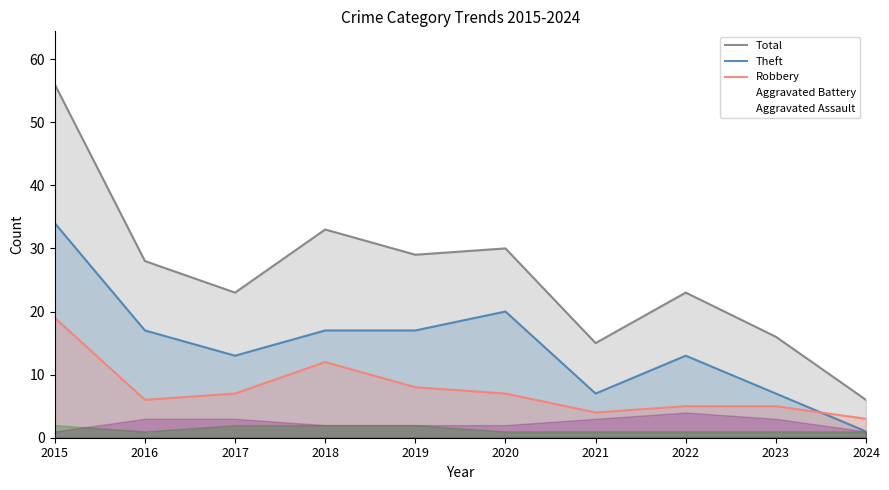

True or false: Theft and Total cross at least once.

False